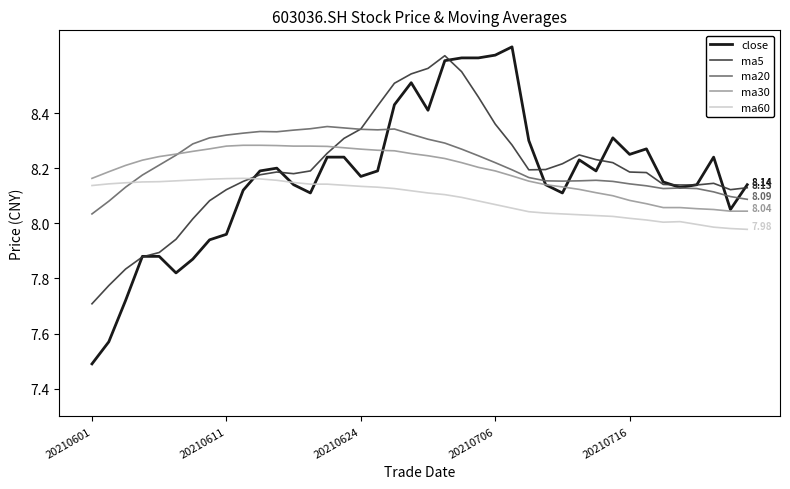

List the series in order of their peak value, lowest first.

ma60, ma30, ma20, ma5, close